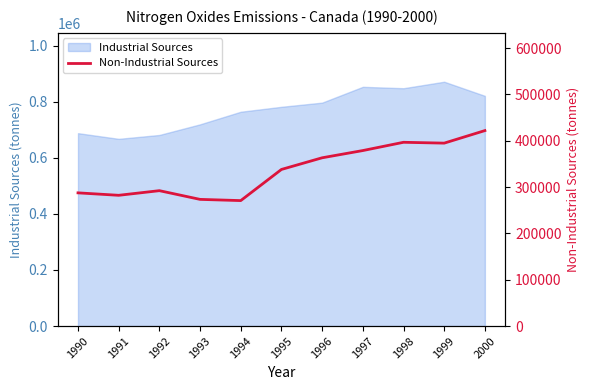

Which label corresponds to the smallest value in the chart?

1994